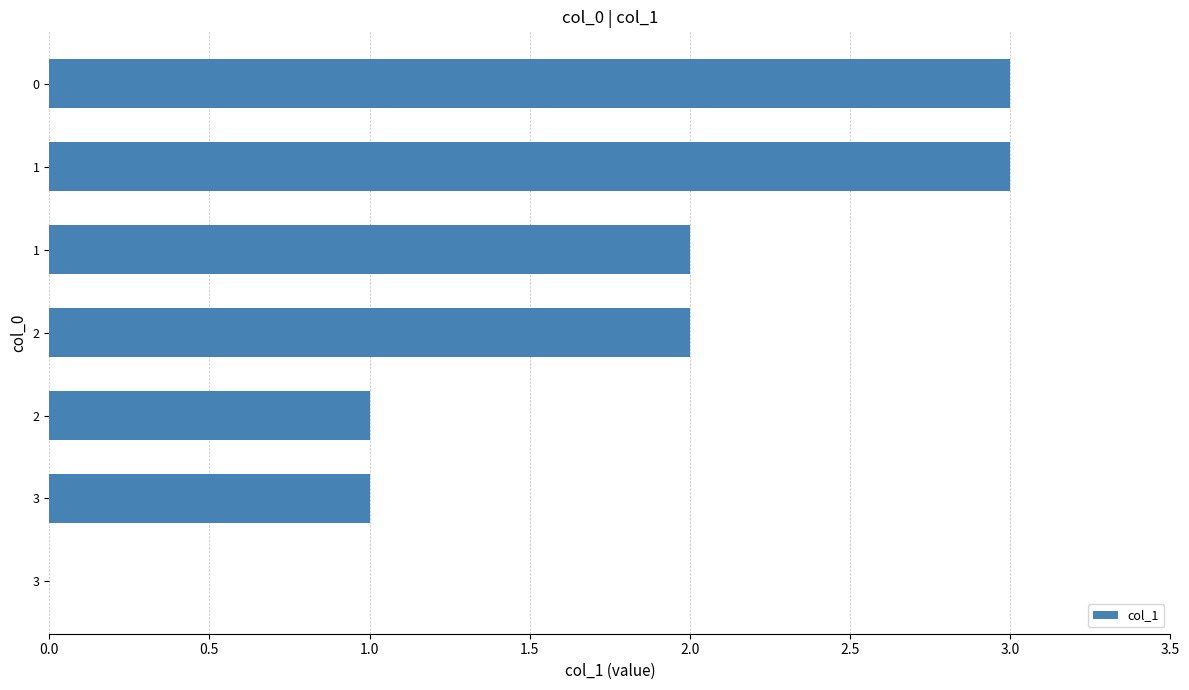

How many positive values are there?

6